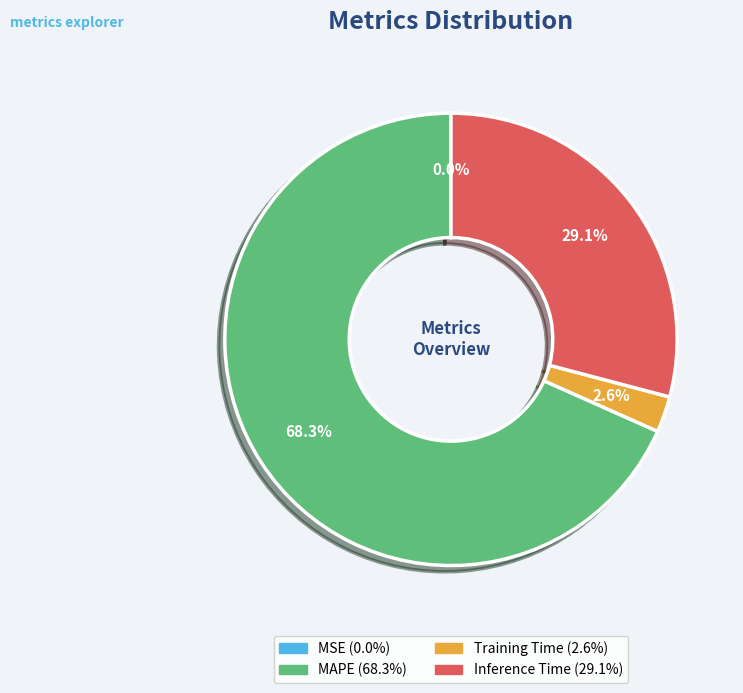

To the nearest percent, what is the difference between the largest and smallest slice percentages?

68%